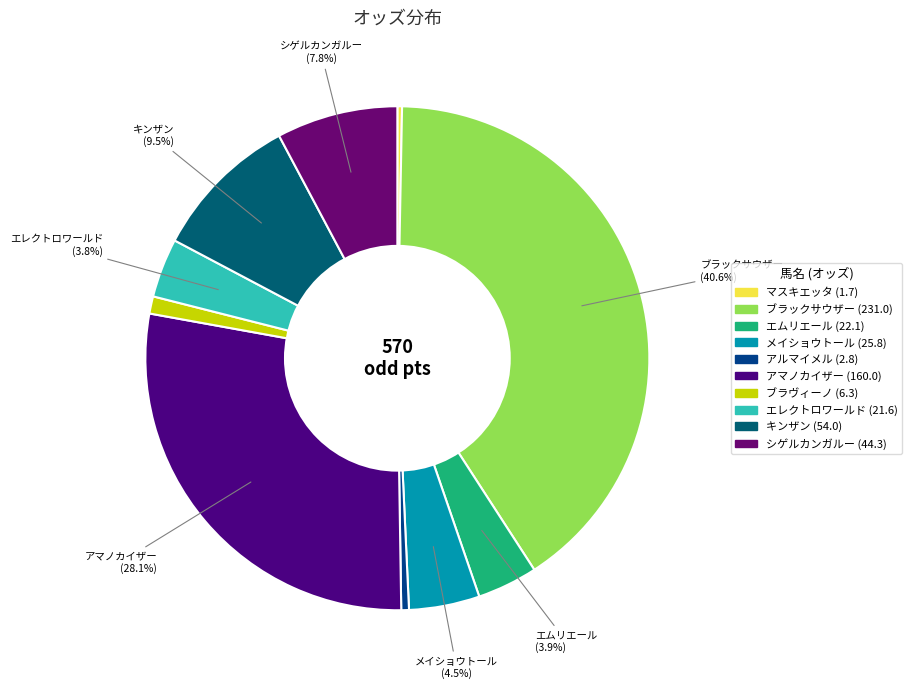

To the nearest percent, what percentage of the pie is キンザン (54.0)?

9%